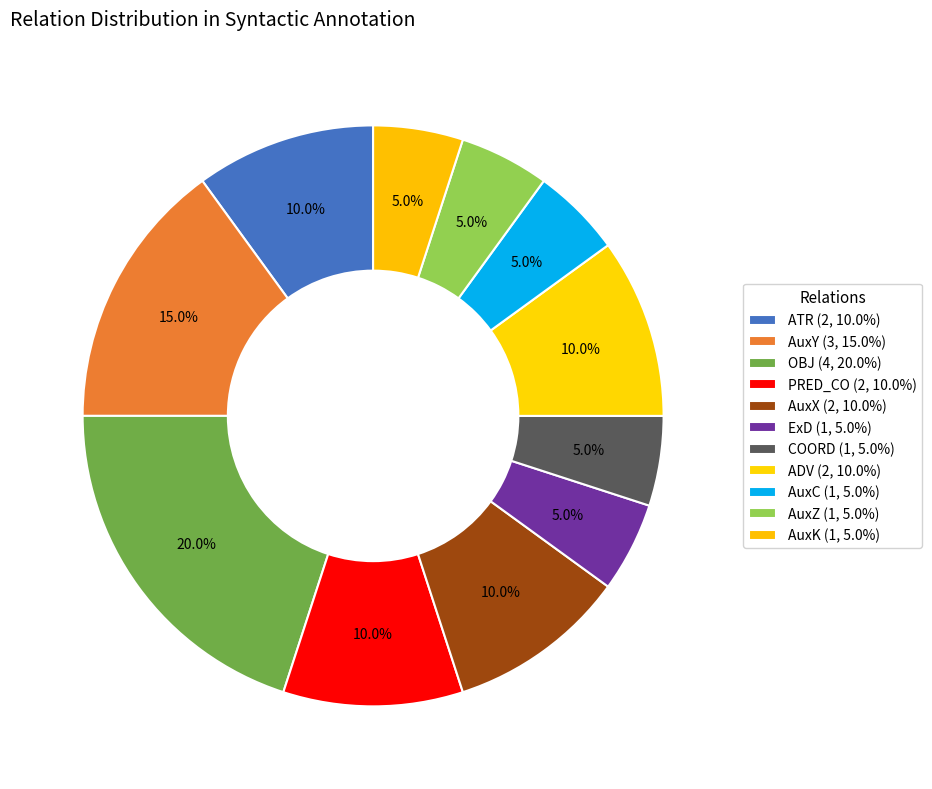

To the nearest percent, what is the average slice percentage?

9%